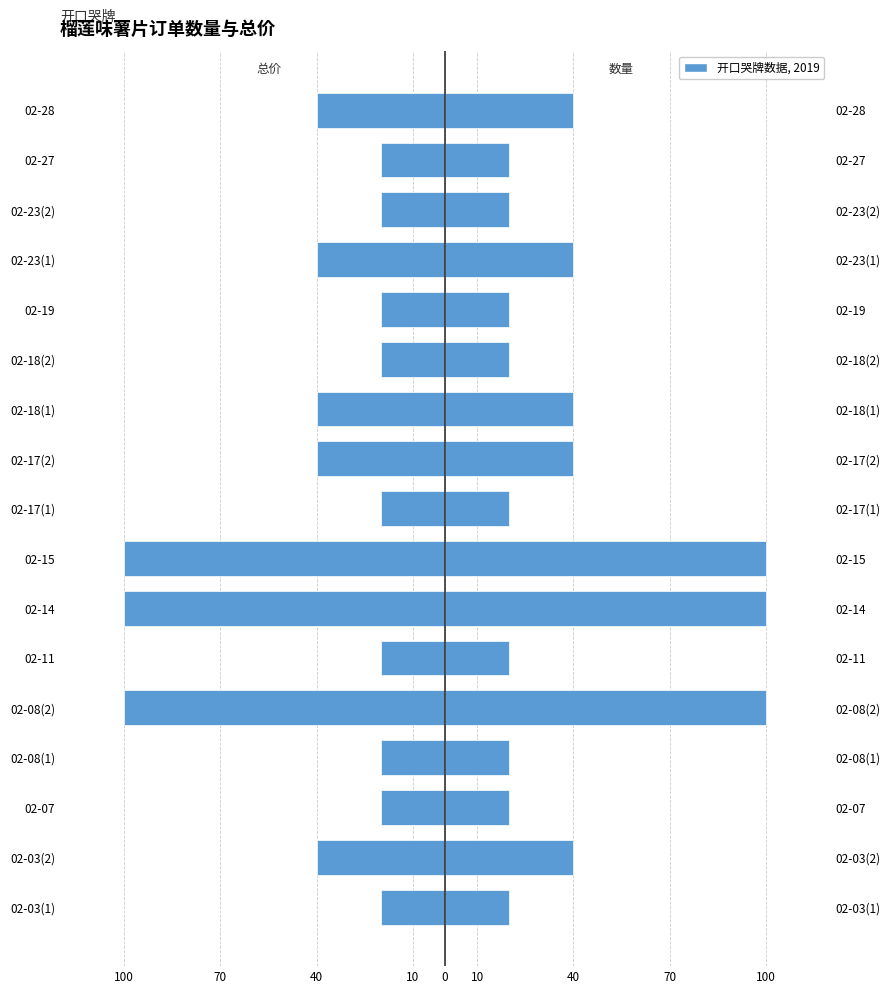

Count the number of data series in this chart.

2